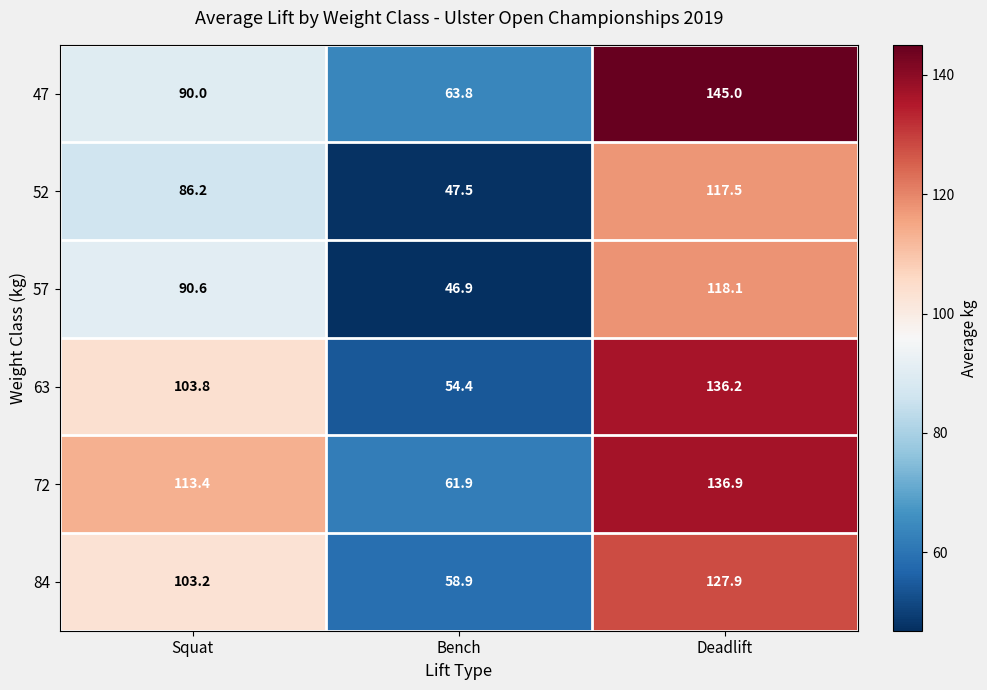

Which series has the largest total across all categories?

72